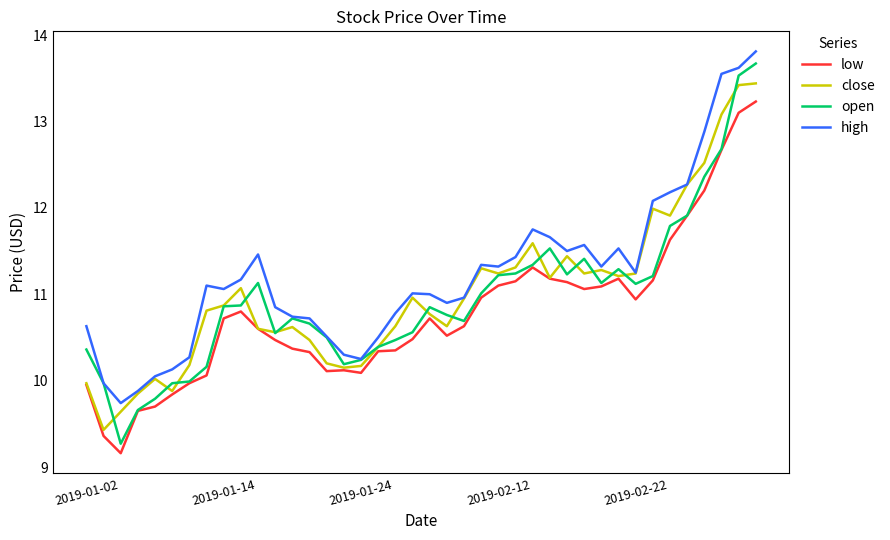

Does the chart display data point markers on the line(s)?

No